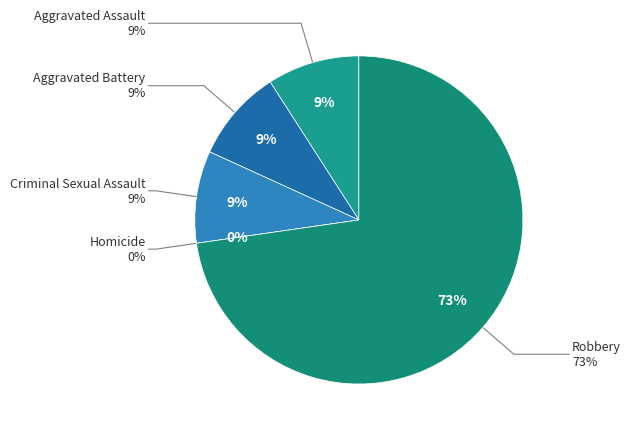

Which slice represents more than half of the pie?

Robbery